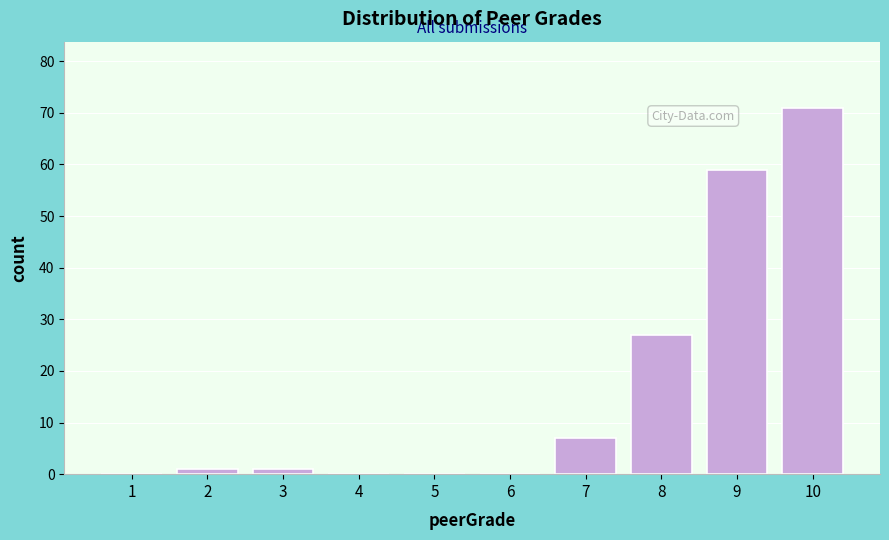

Reading left to right, transcribe all the data shown in this chart.

1=0	2=1	3=1	4=0	5=0	6=0	7=7	8=27	9=59	10=71